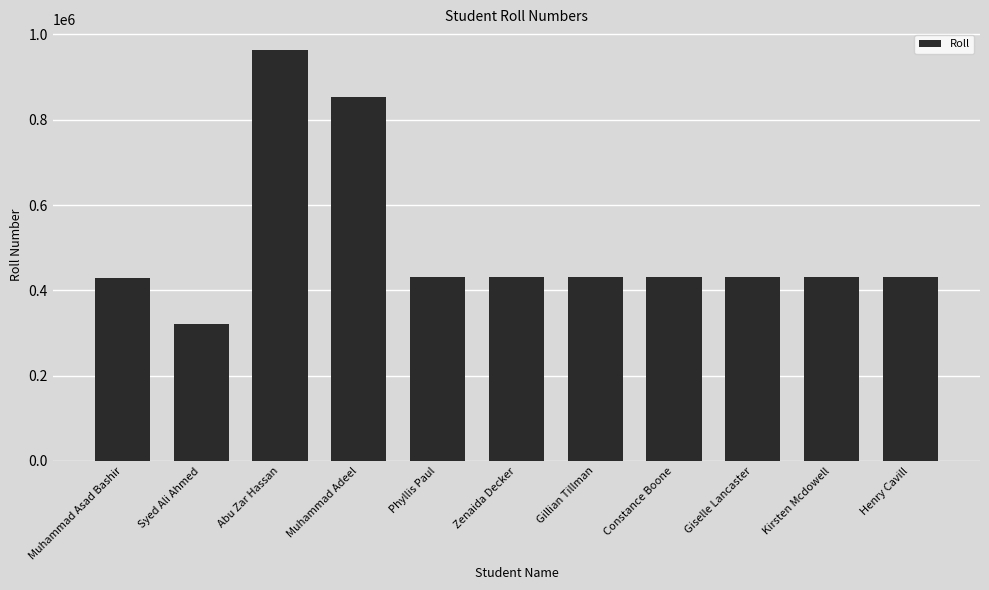

Between Abu Zar Hassan and Giselle Lancaster, which is larger?

Abu Zar Hassan